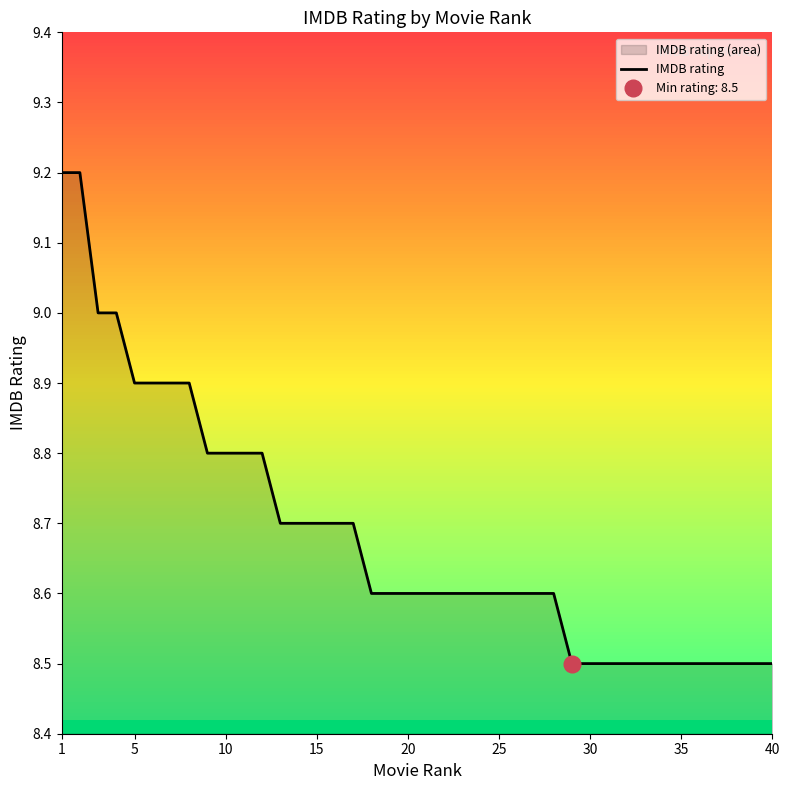

The value of IMDB rating at 1 is 2.2. True or false?

False